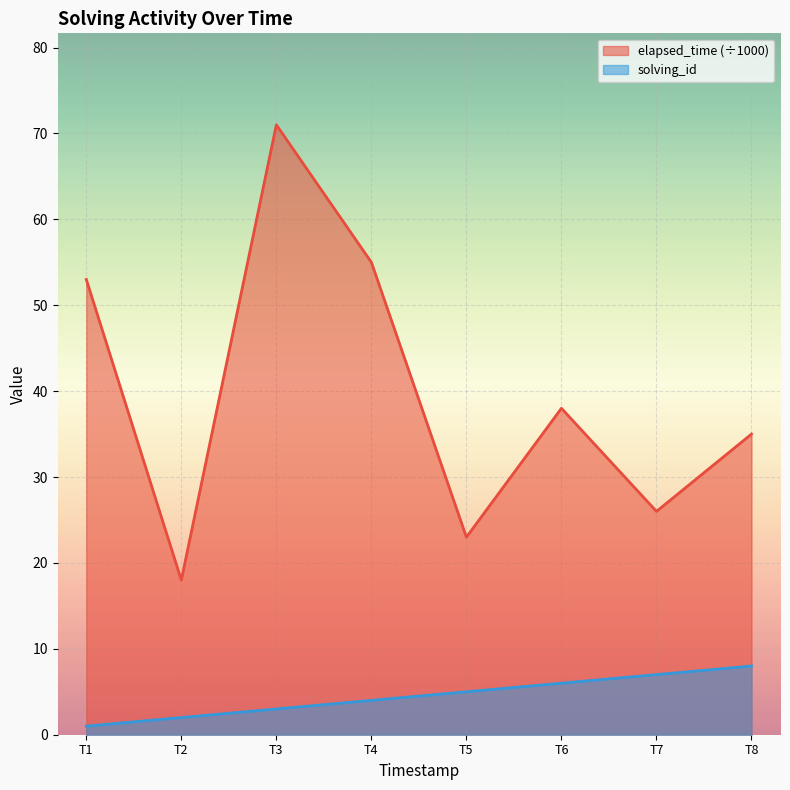

Is it true that solving_id equals 7 at T7?

True